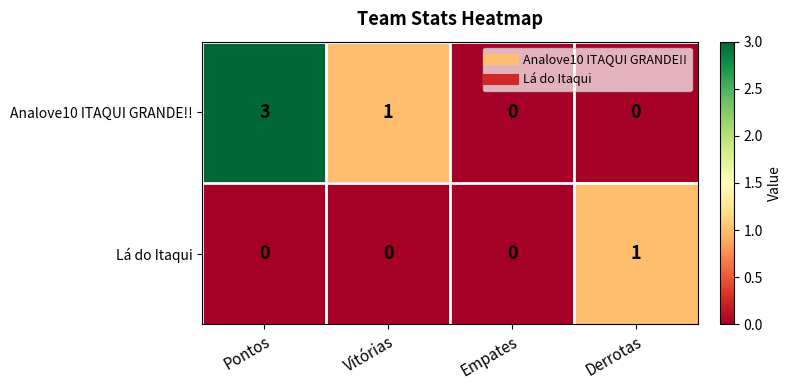

Reading left to right, list all the values displayed in this chart.

Analove10 ITAQUI GRANDE!!: Pontos=3	Vitórias=1	Empates=0	Derrotas=0
Lá do Itaqui: Pontos=0	Vitórias=0	Empates=0	Derrotas=1